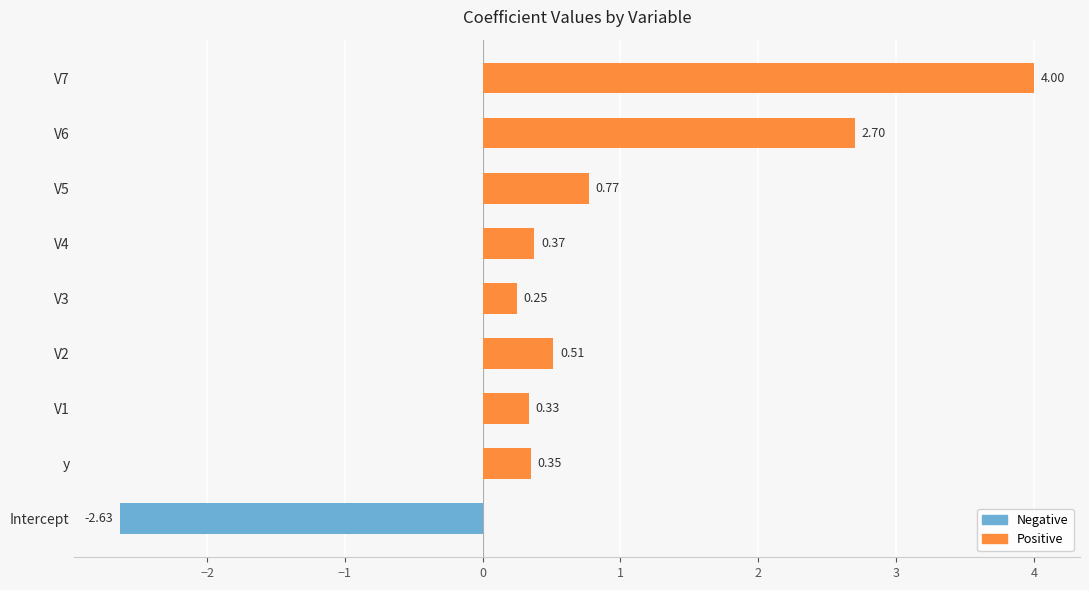

Are the bars grouped side by side (vs. stacked)?

No